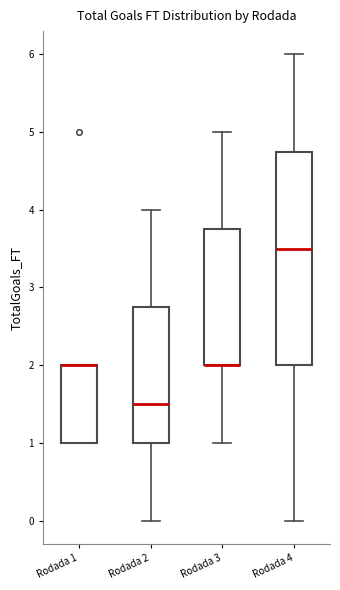

Which box is the tallest, from its lower edge to its upper edge?

Rodada 4